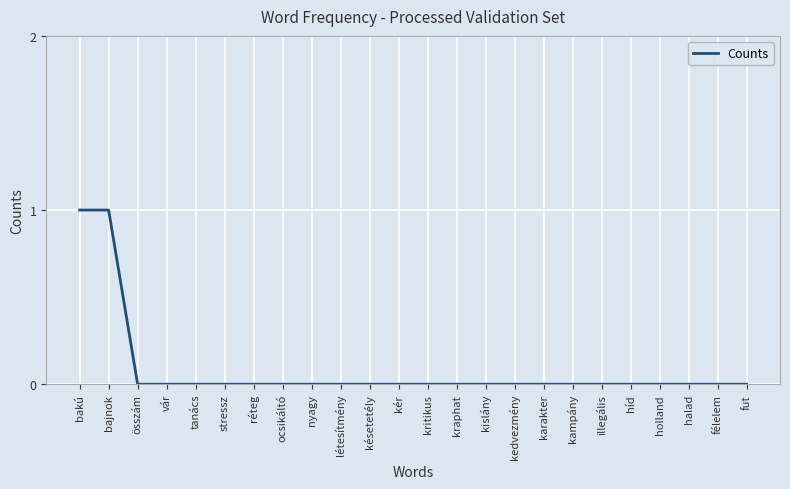

The value at félelem is 0. True or false?

True